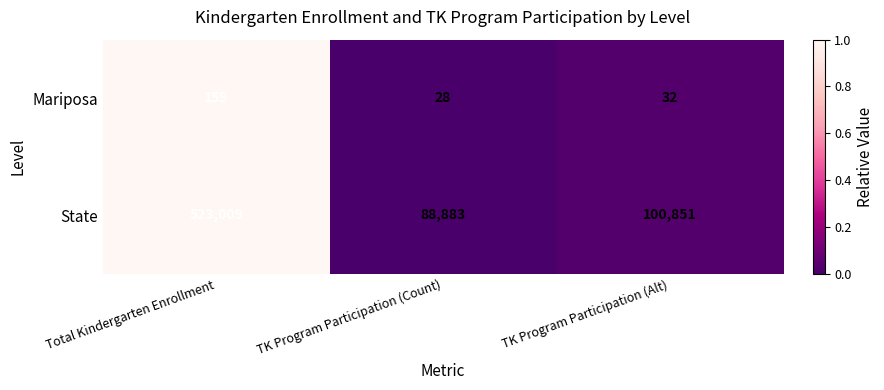

At which category does the chart reach its minimum across all series?

TK Program Participation (Count)